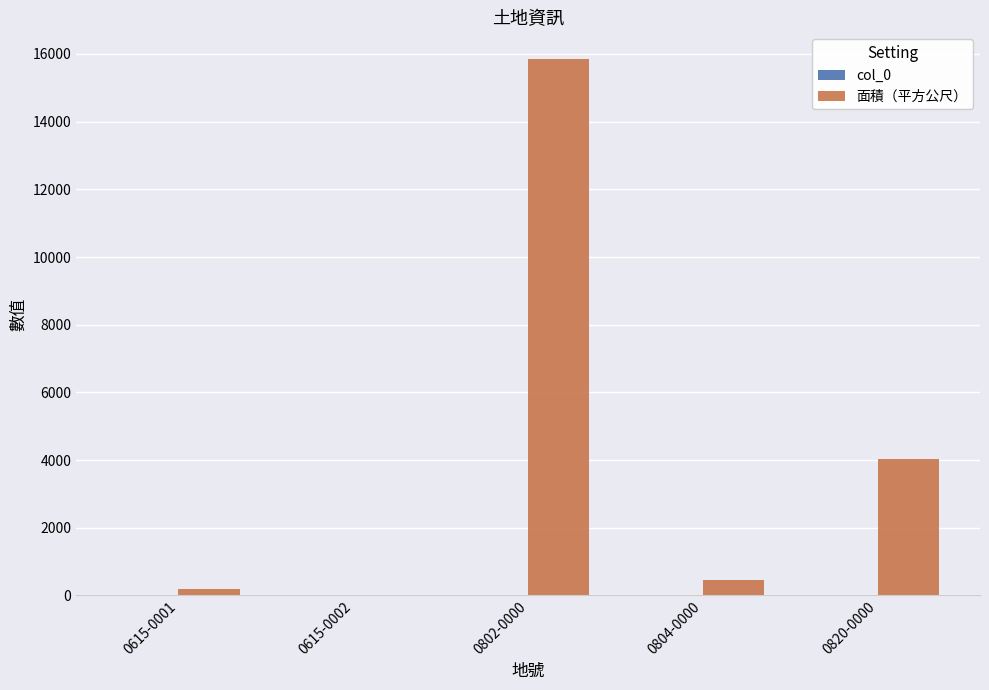

What is the total value across all series at 0802-0000?

15861.9